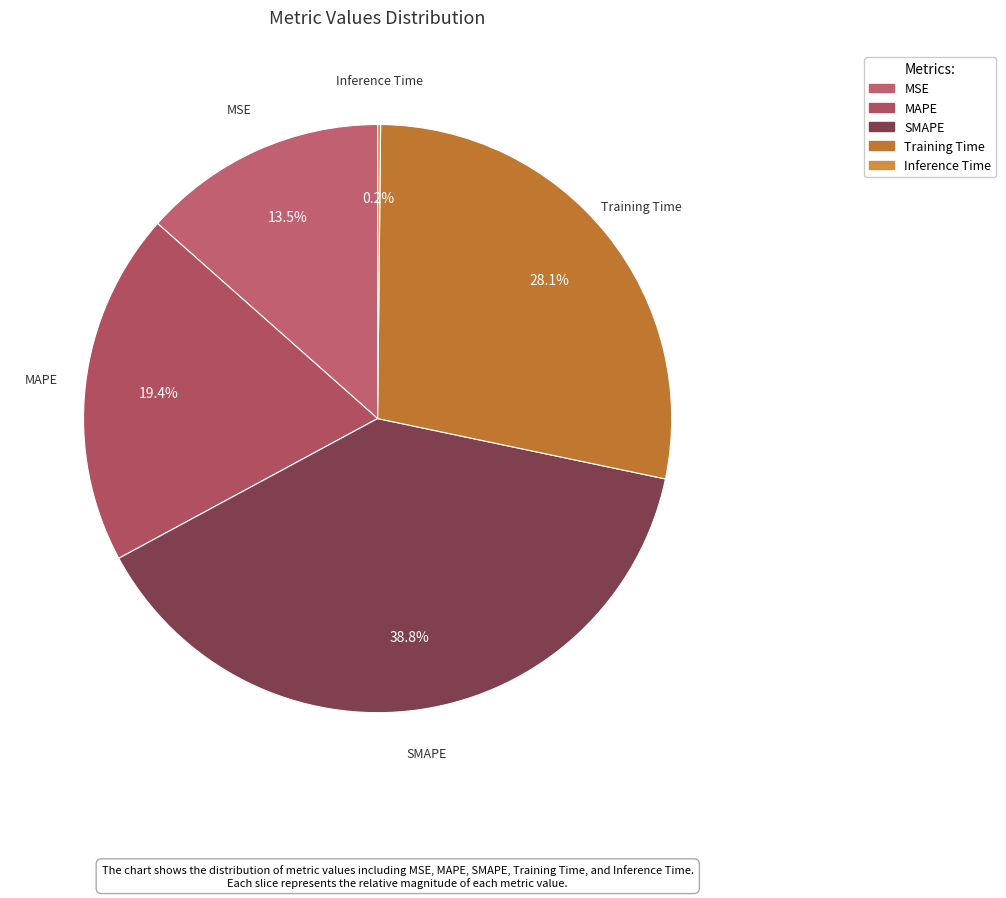

Approximately how many times larger is the value at Training Time compared to MAPE?

1.4